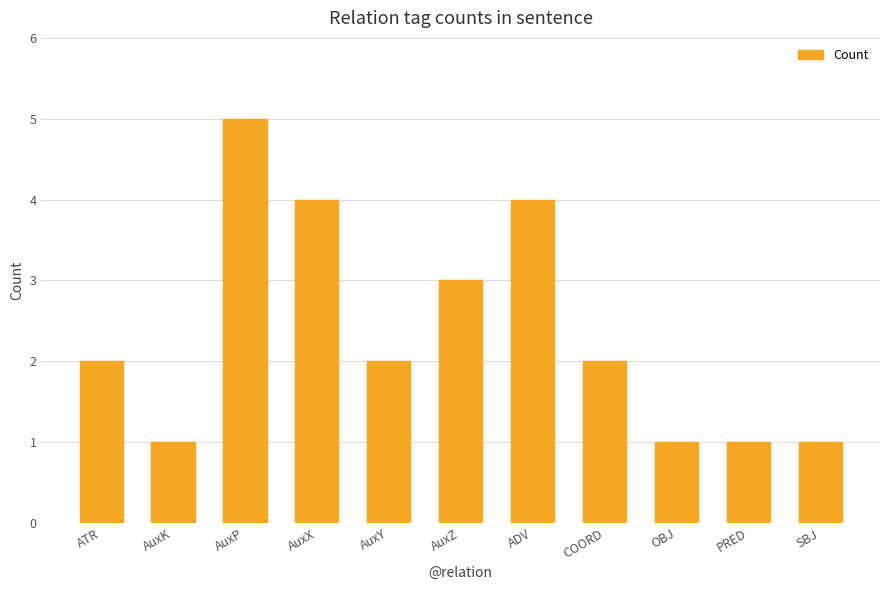

What is the label of the 3rd bar from the right?

OBJ